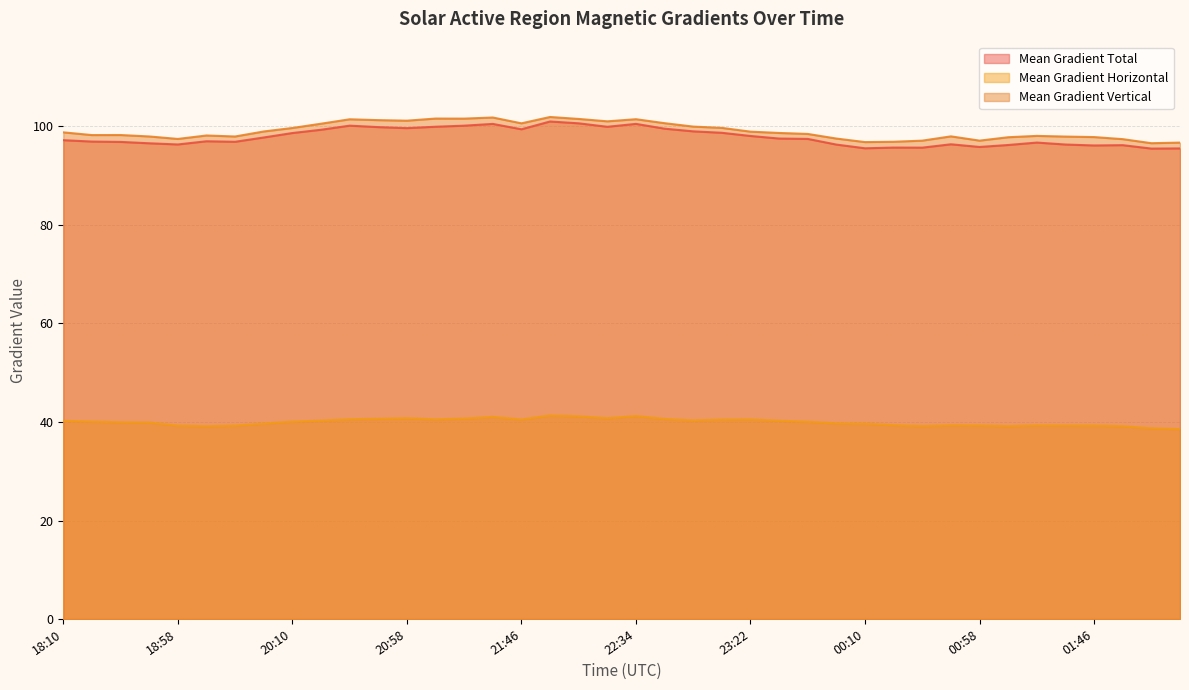

How many categories are shown in the chart?

40